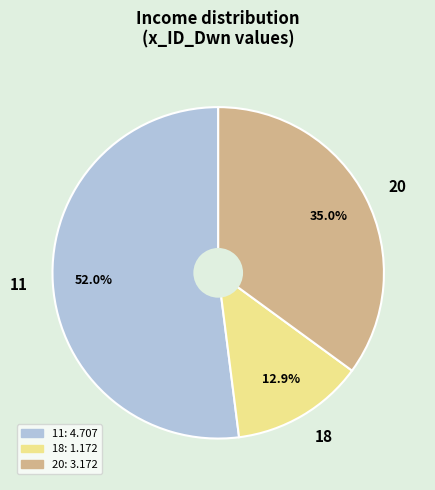

Combined, what portion of the pie is 11 and 18?

65.0%